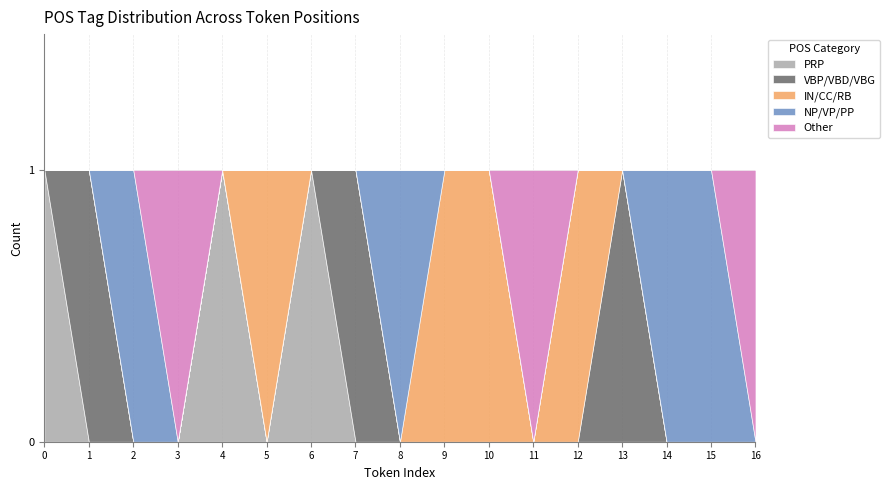

Which series has the largest total across all categories?

IN/CC/RB